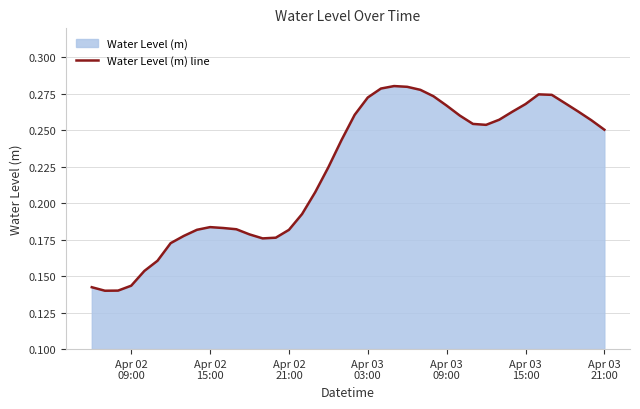

Does the chart display data point markers on the line(s)?

No